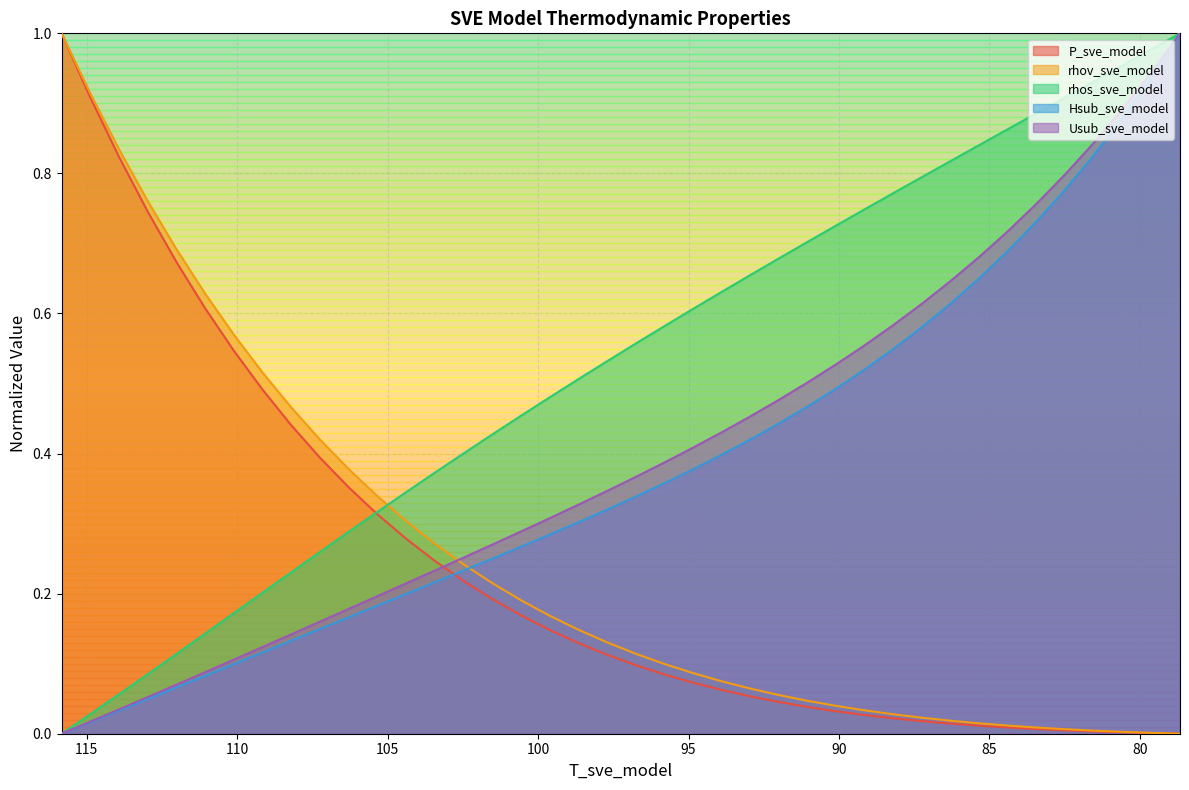

Which has a higher value, 92.0091450564966 or 87.24350413008477?

92.0091450564966